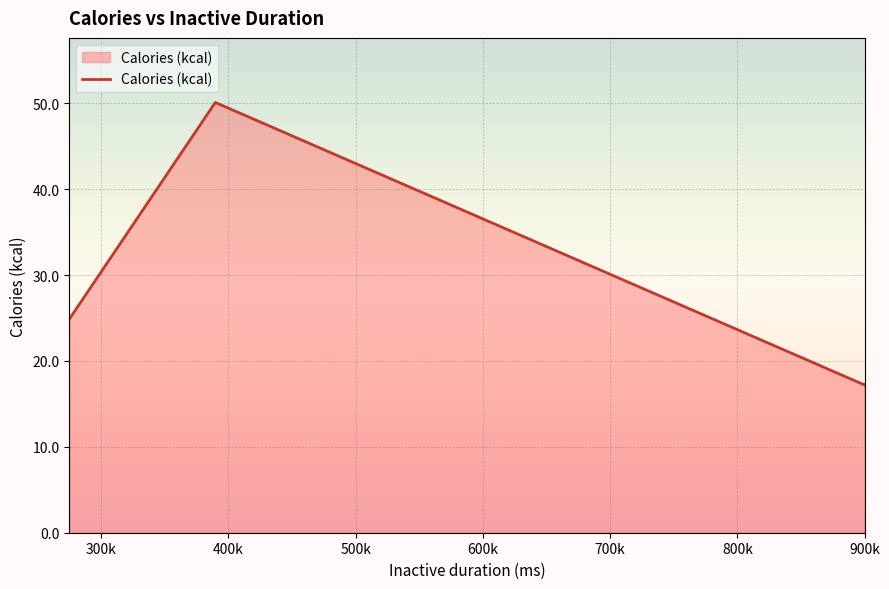

What is the greatest value displayed?

50.1